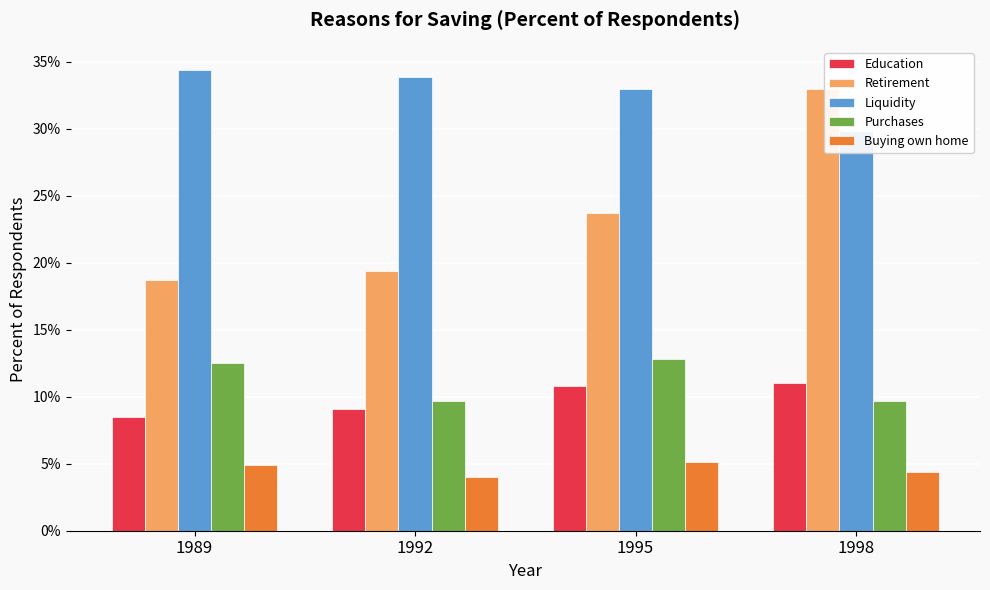

Reading left to right, what are all the values shown in this chart?

Education: 0.1	0.1	0.1	0.1
Retirement: 0.2	0.2	0.2	0.3
Liquidity: 0.3	0.3	0.3	0.3
Purchases: 0.1	0.1	0.1	0.1
Buying own home: 0.0	0.0	0.1	0.0